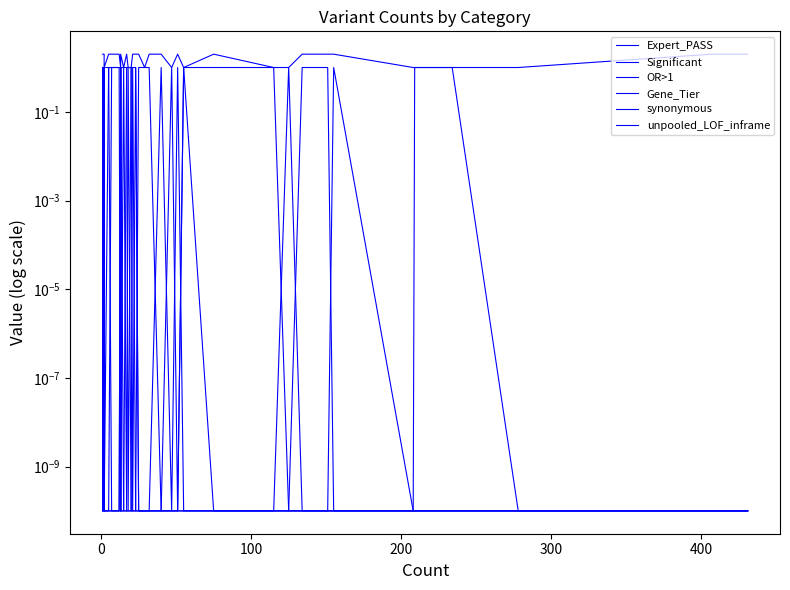

True or false: Expert_PASS and OR>1 cross at least once.

False